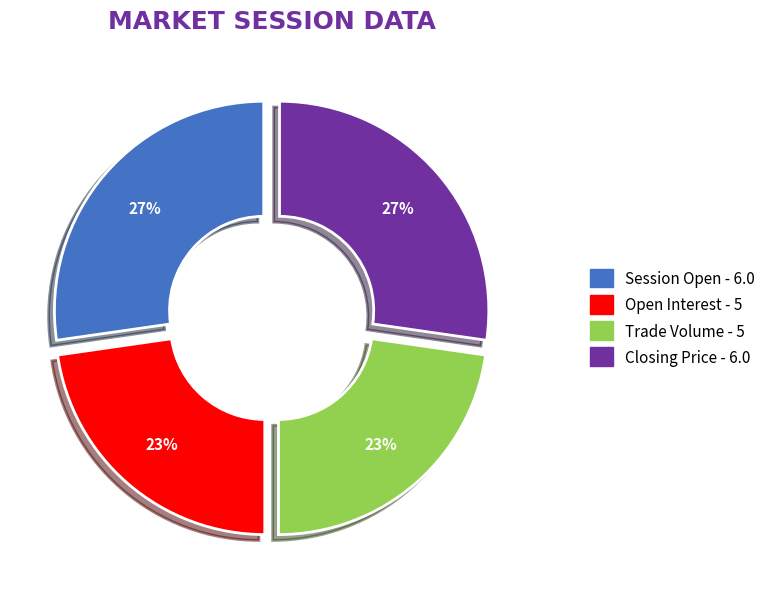

To the nearest percent, what is the average slice percentage?

25%